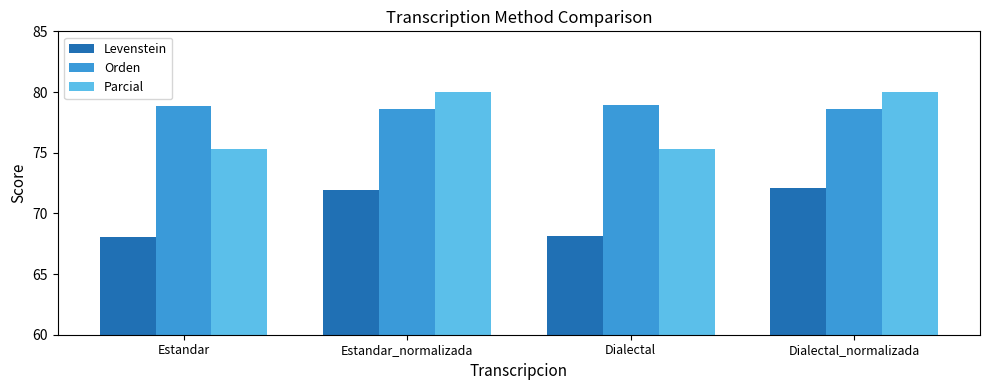

What is the value of the Levenstein bar at the 4th from the left?

72.1